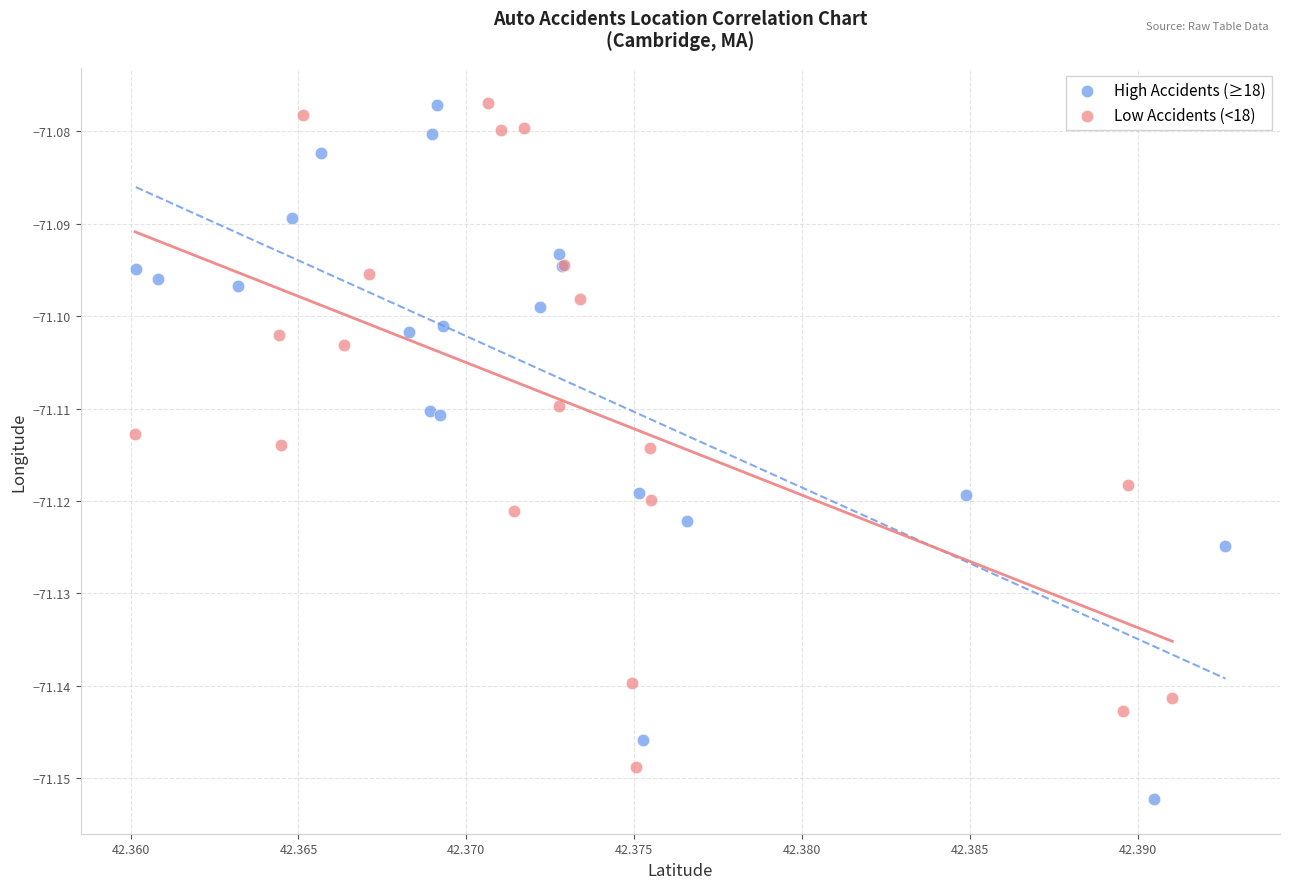

What are all the series names shown in the legend?

High Accidents (≥18), Low Accidents (<18)